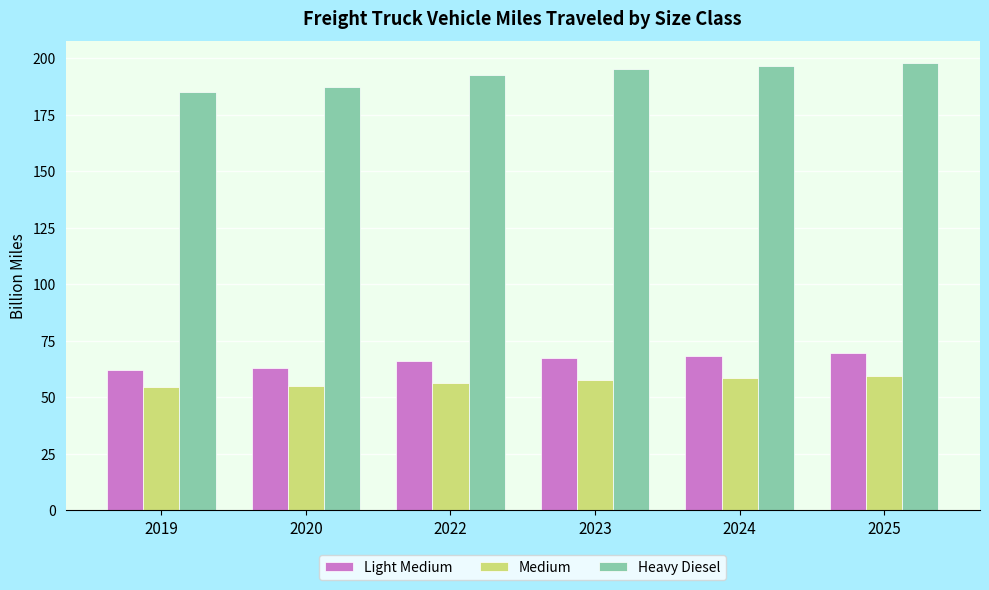

The Light Medium series shows 67.4 at 2023. True or false?

True